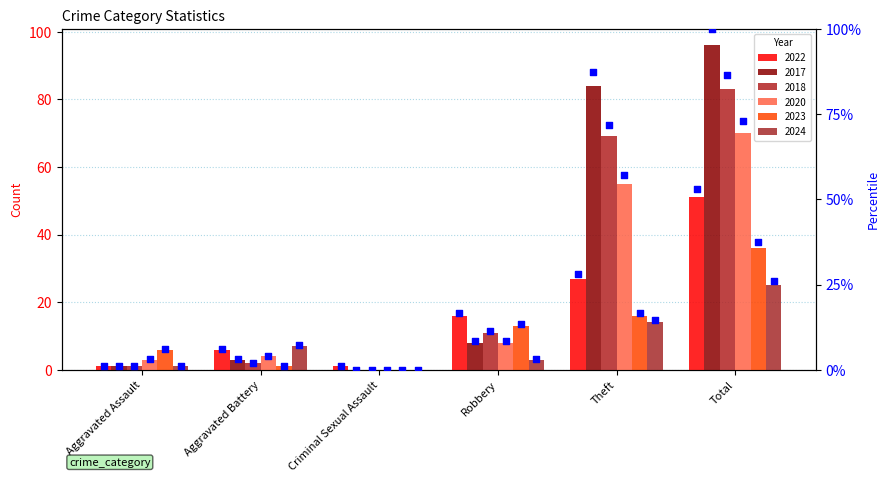

Approximately how many times larger is the value at Aggravated Assault compared to Aggravated Battery?

0.2